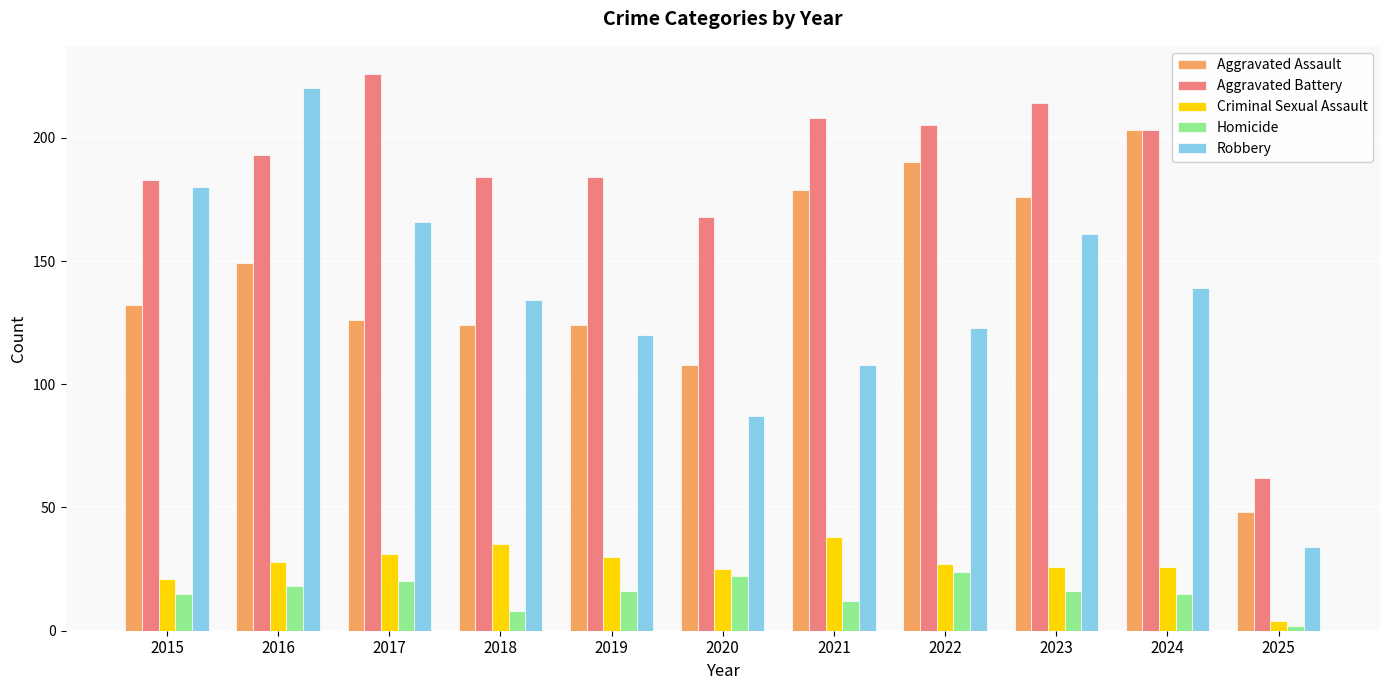

What is the sum of all Robbery values?

1472